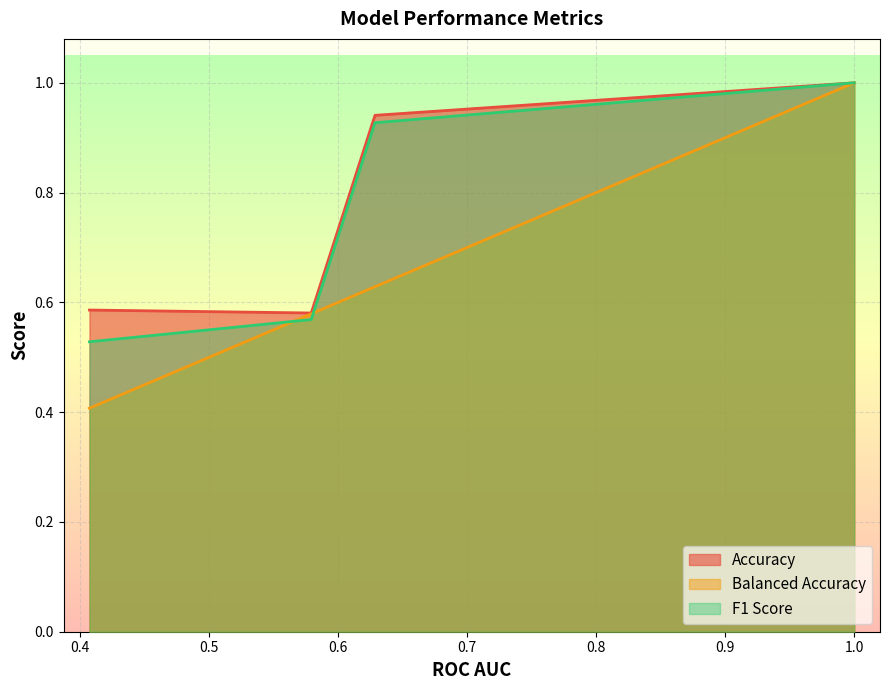

True or false: F1 Score and Accuracy cross at least once.

False